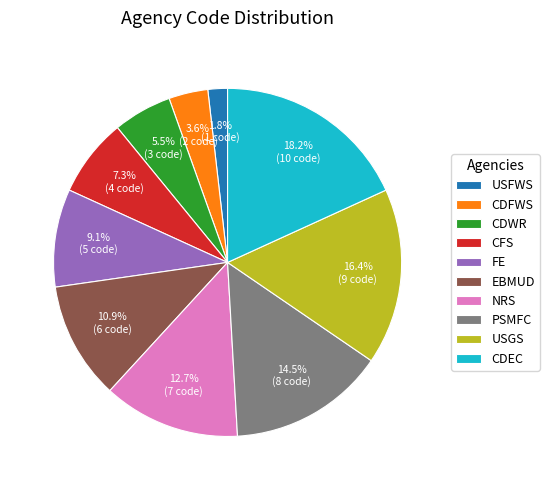

Which has a higher value, USFWS or FE?

FE